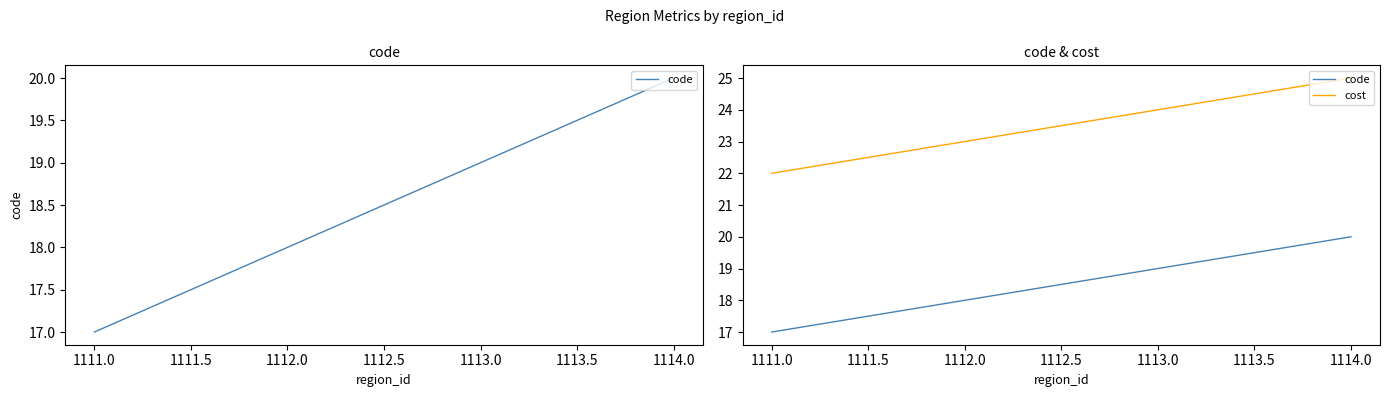

Where is code nearest to the value 18?

1112.0